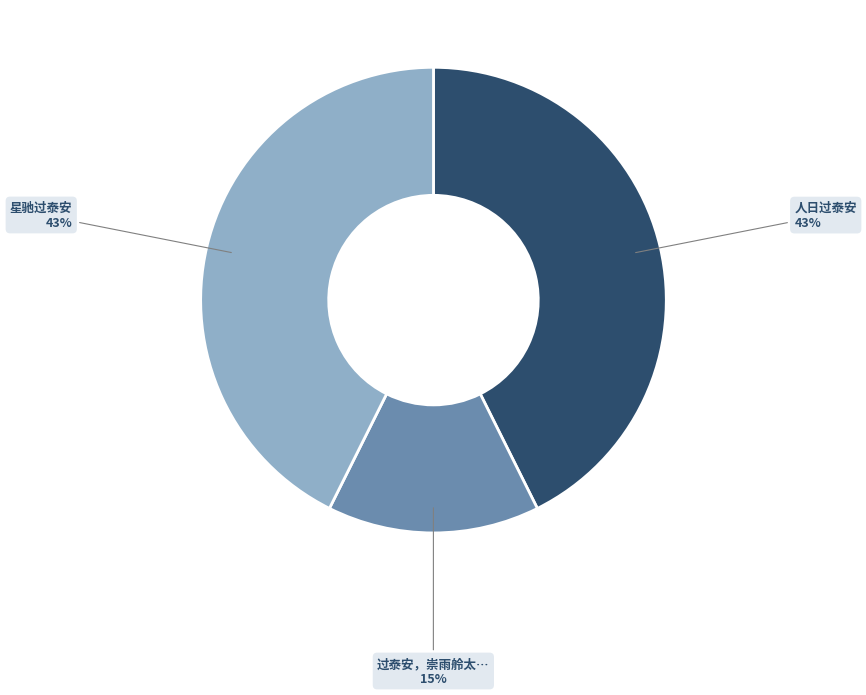

What is the ratio of the value at 星驰过泰安 to the value at 人日过泰安?

1.0